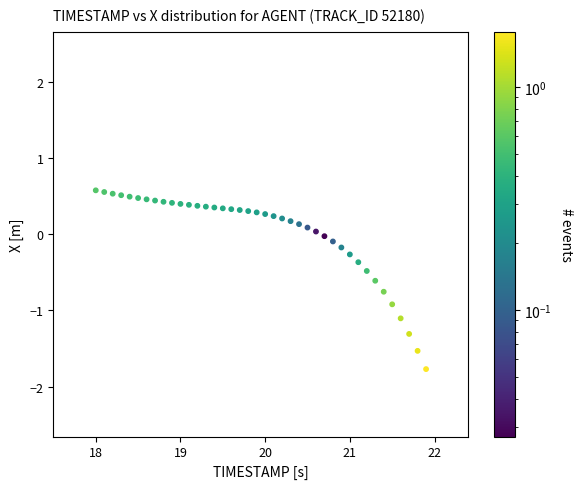

What is the range of X values (max minus min)?

3.9